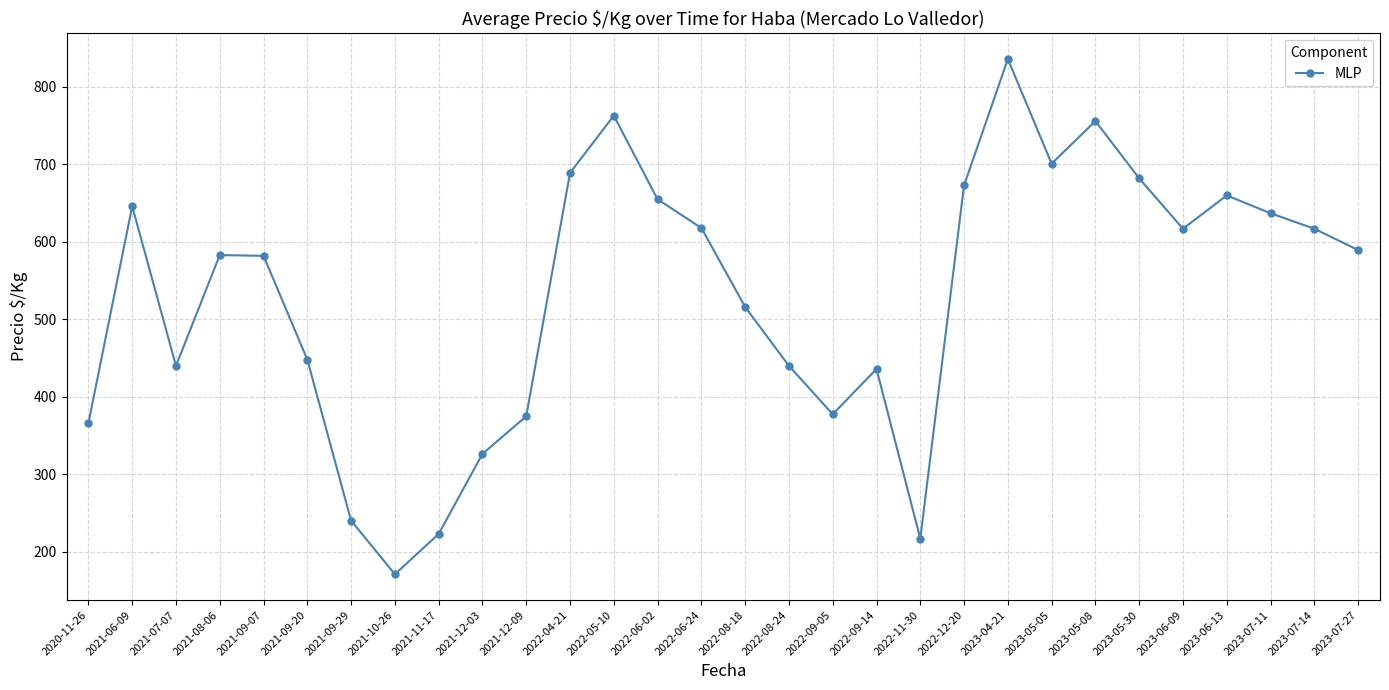

What position from the right is 2022-06-24?

16